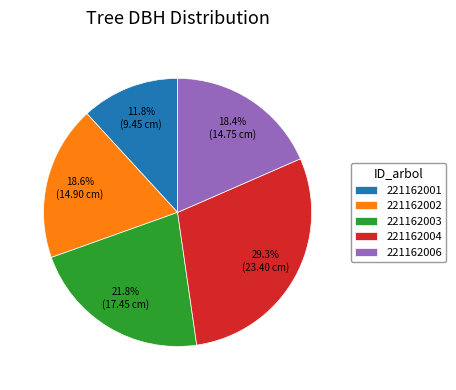

Which category has the biggest portion of the pie?

221162004